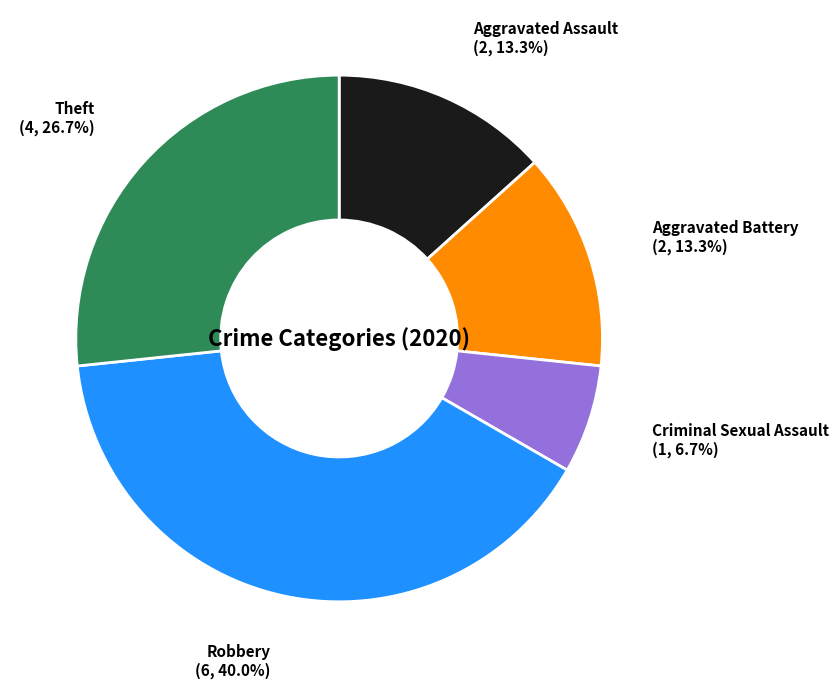

What is the smallest slice in the pie chart?

Criminal Sexual Assault